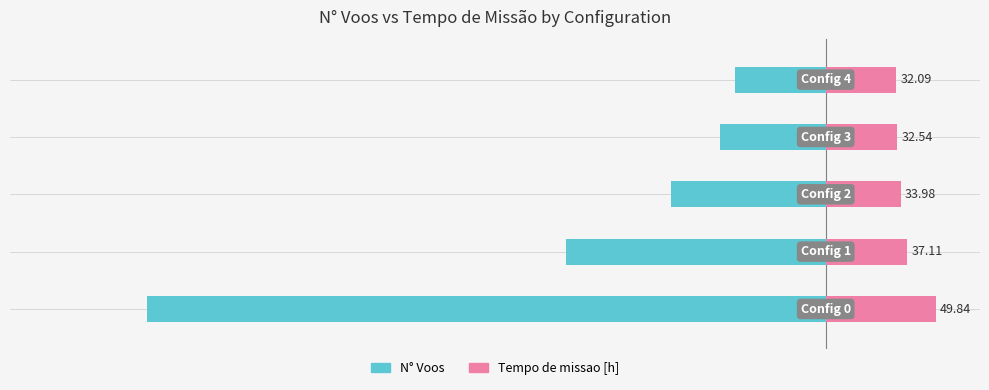

List the series in order of their overall mean, lowest first.

N° Voos, Tempo de missao [h]